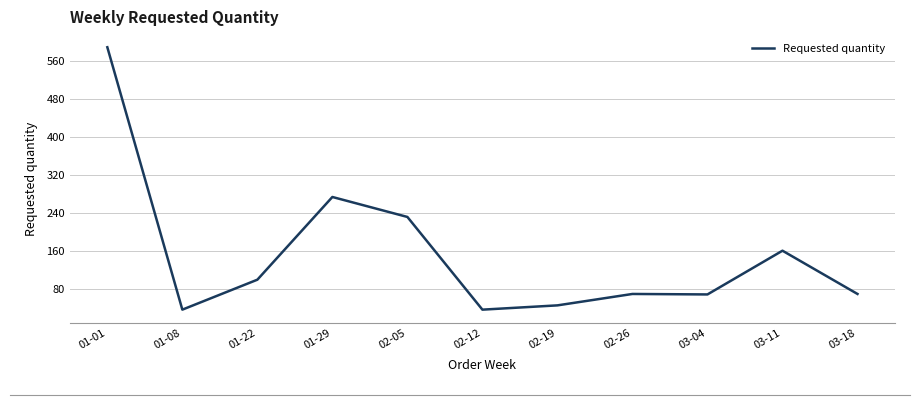

Where is the first local minimum?

01-08